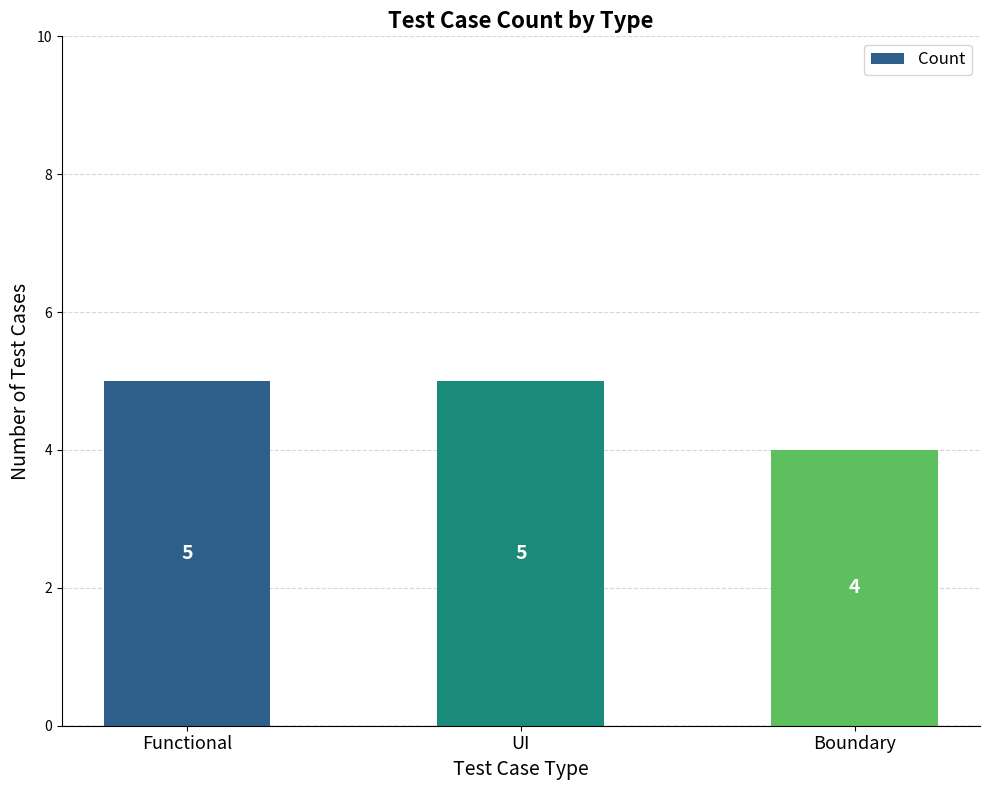

True or false: the data shows 5 at Functional.

True